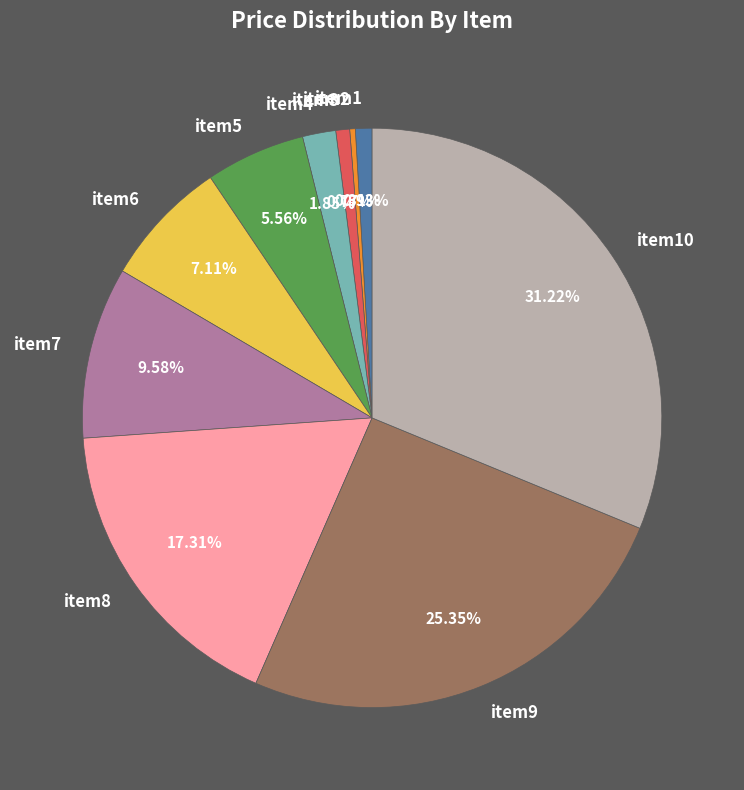

Does any single category account for the majority?

No